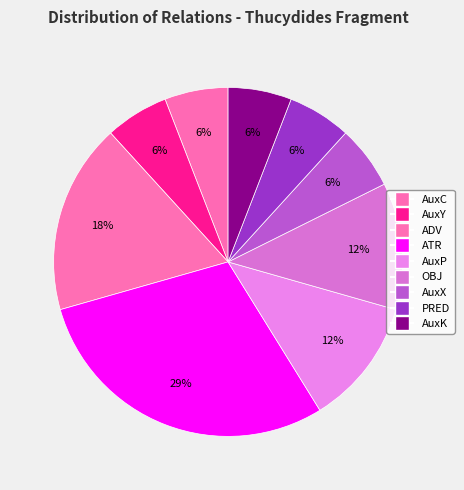

What percentage is the AuxK slice, to the nearest percent?

6%